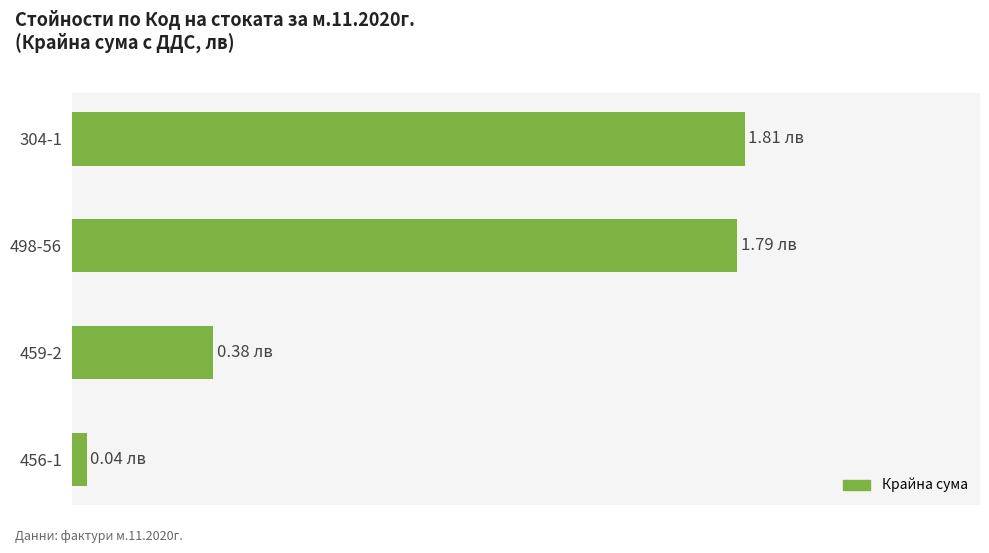

Does the chart contain any negative values?

No